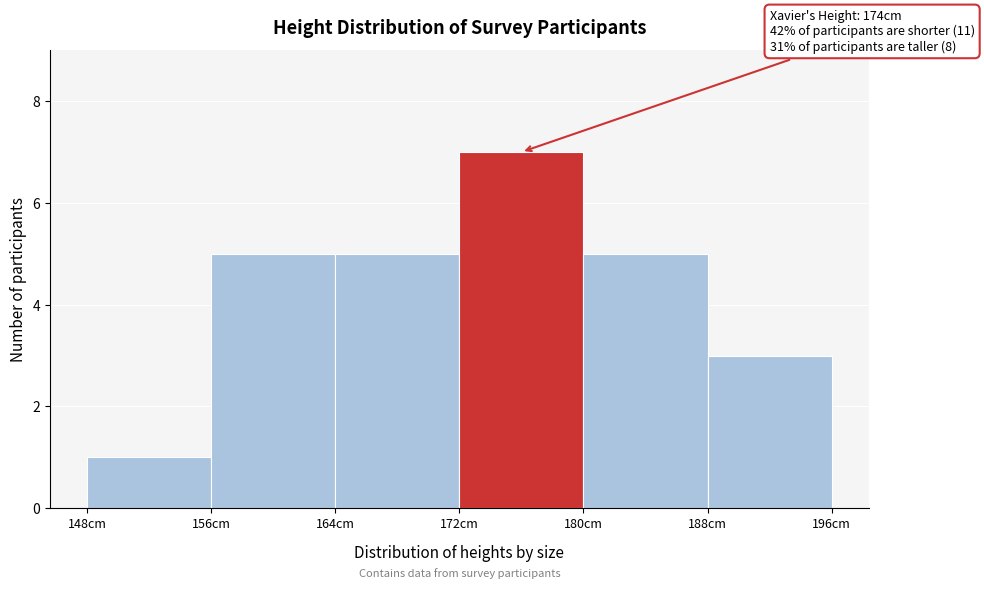

Over which range of the x-axis is the bar tallest?

172 to 180